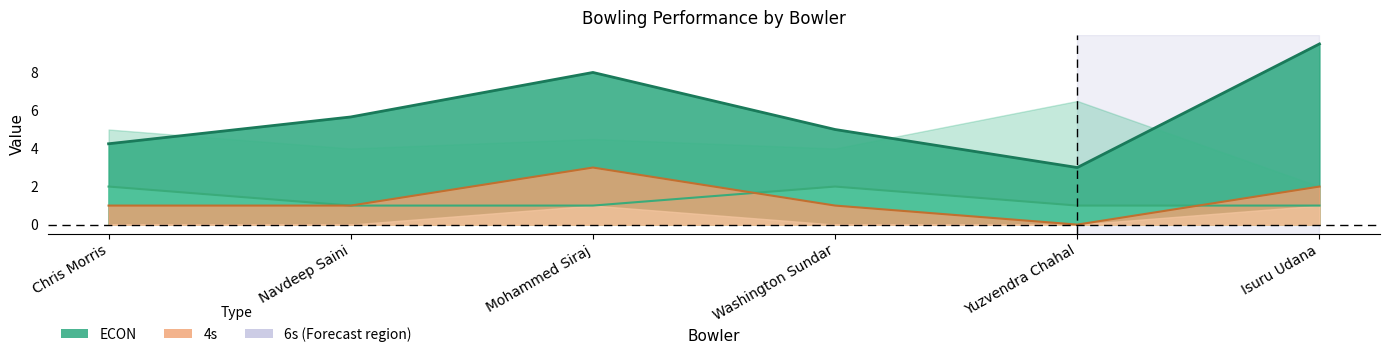

At which category is the sum across all series the highest?

Isuru Udana